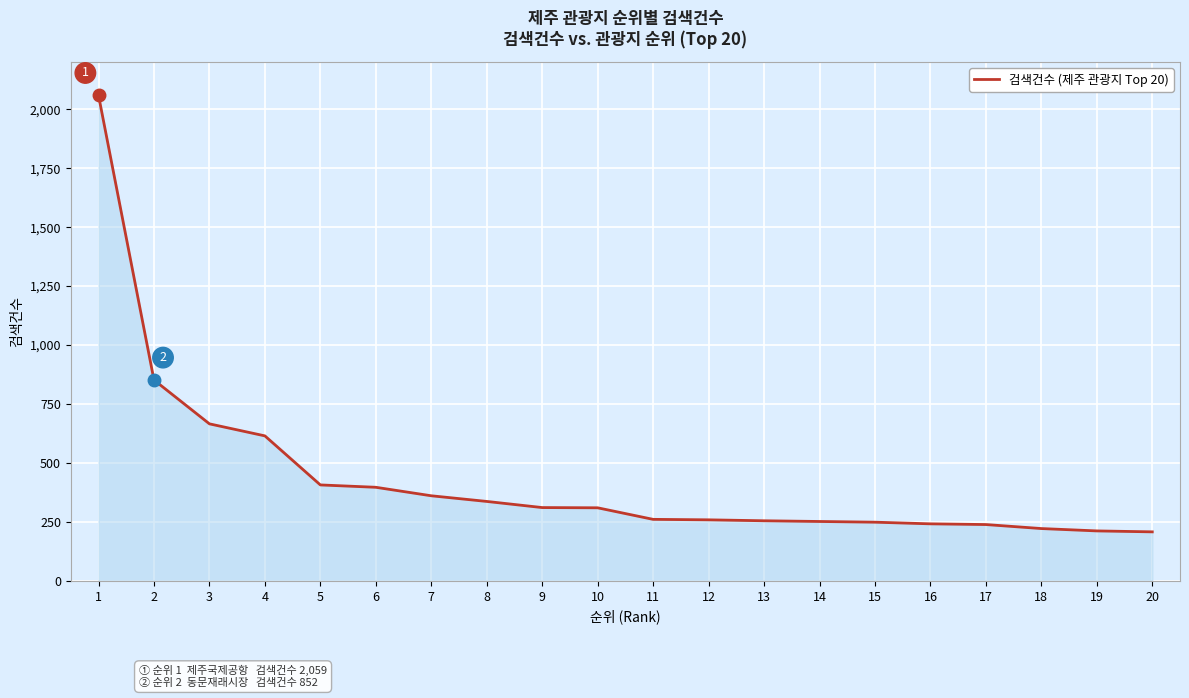

At which label does the data first exceed 310?

1